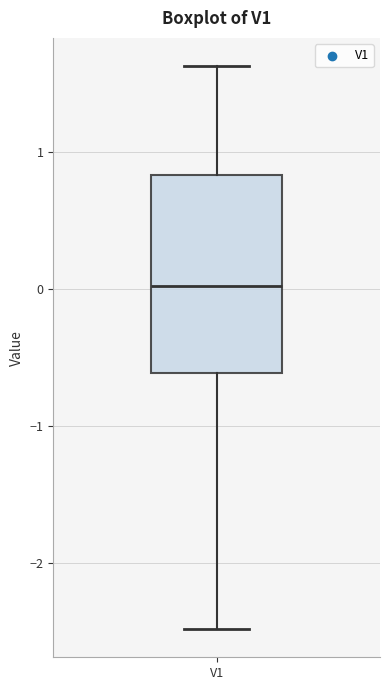

Where does the lower whisker of the box for V1 end on the y-axis? The values are not printed on the chart, so give them approximately, as read against the axis.

-2.5